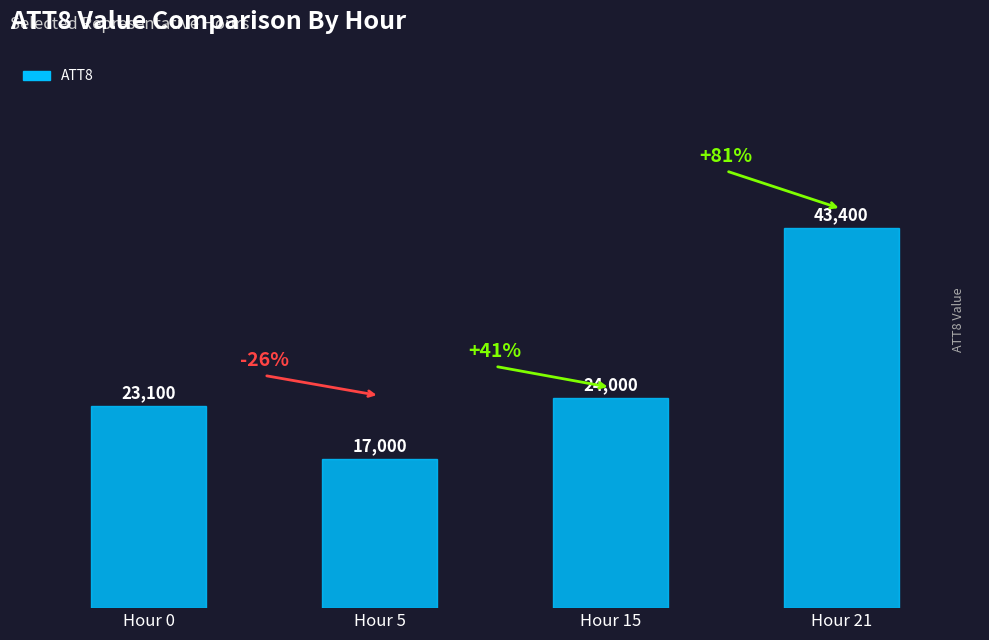

What is the change in value from Hour 0 to Hour 21?

+20300